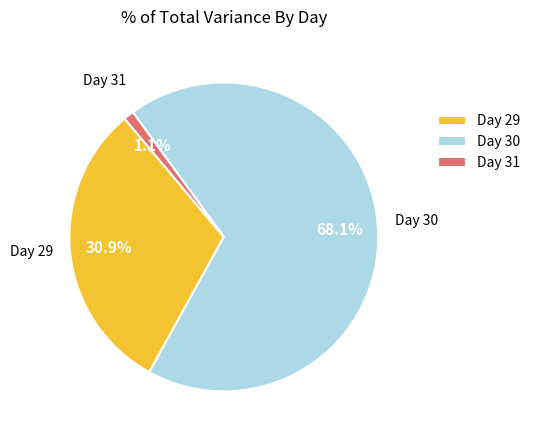

Between Day 31 and Day 29, which is larger?

Day 29